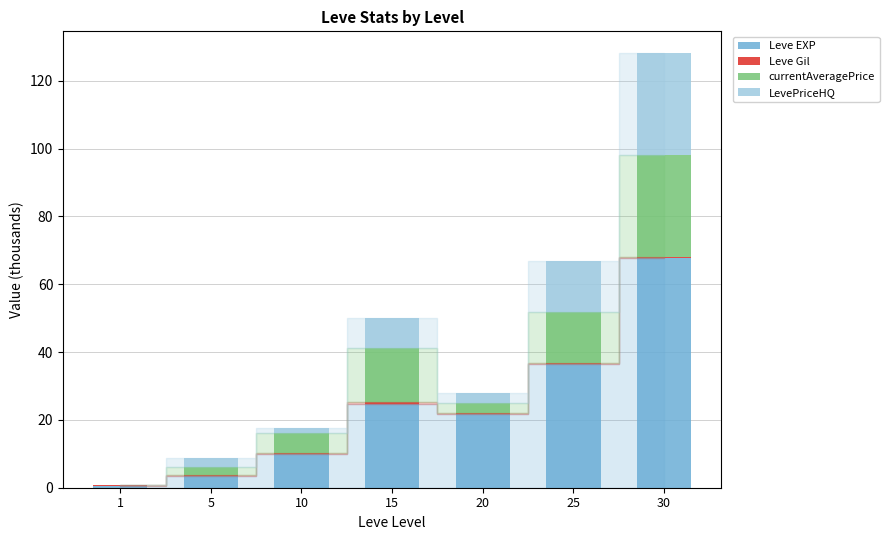

Is it true that Leve EXP equals 3.6 at 5?

True